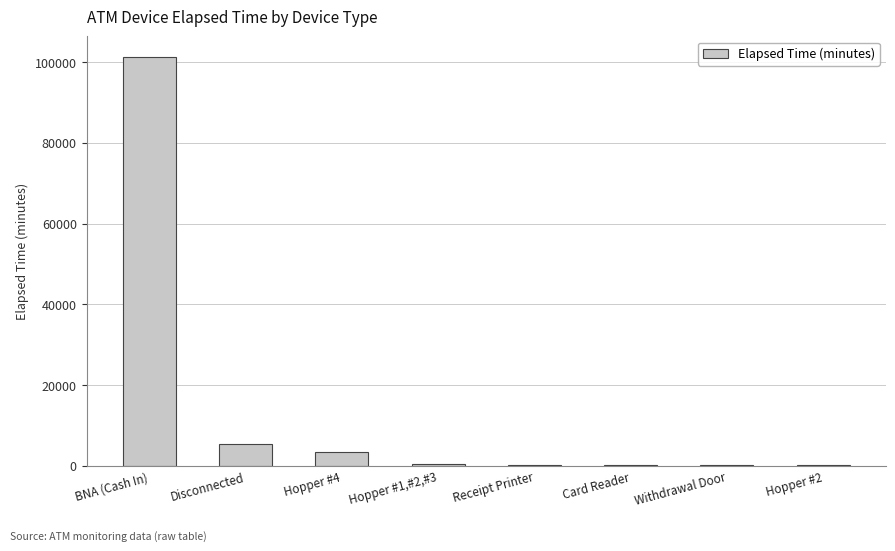

Is it true that the value at Card Reader is 240?

True